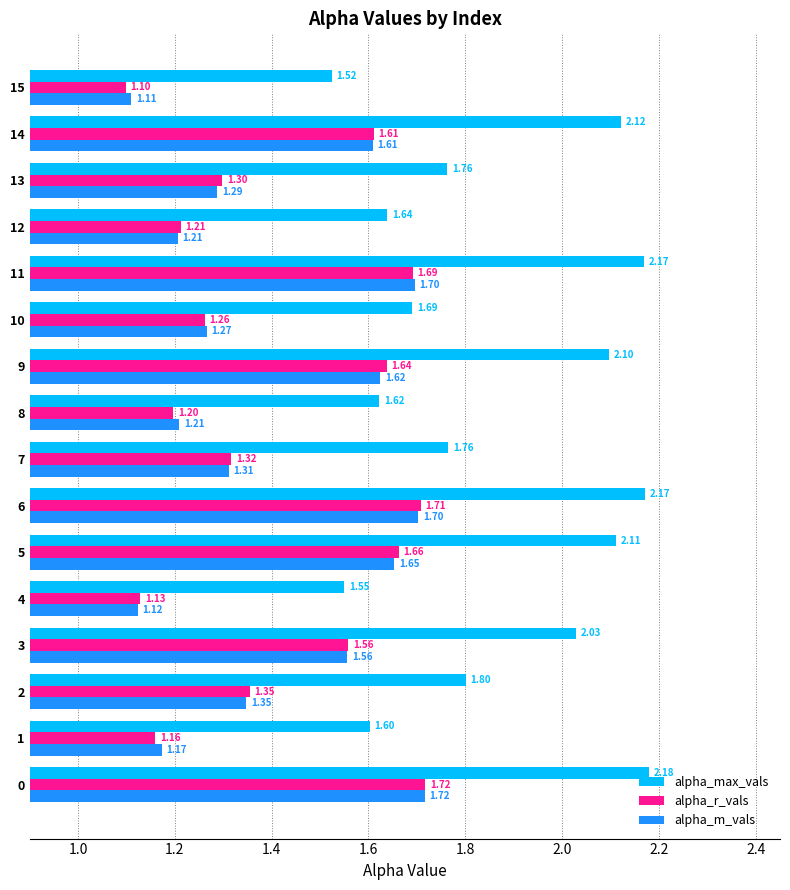

How many alpha_r_vals values are between 1 and 2?

16